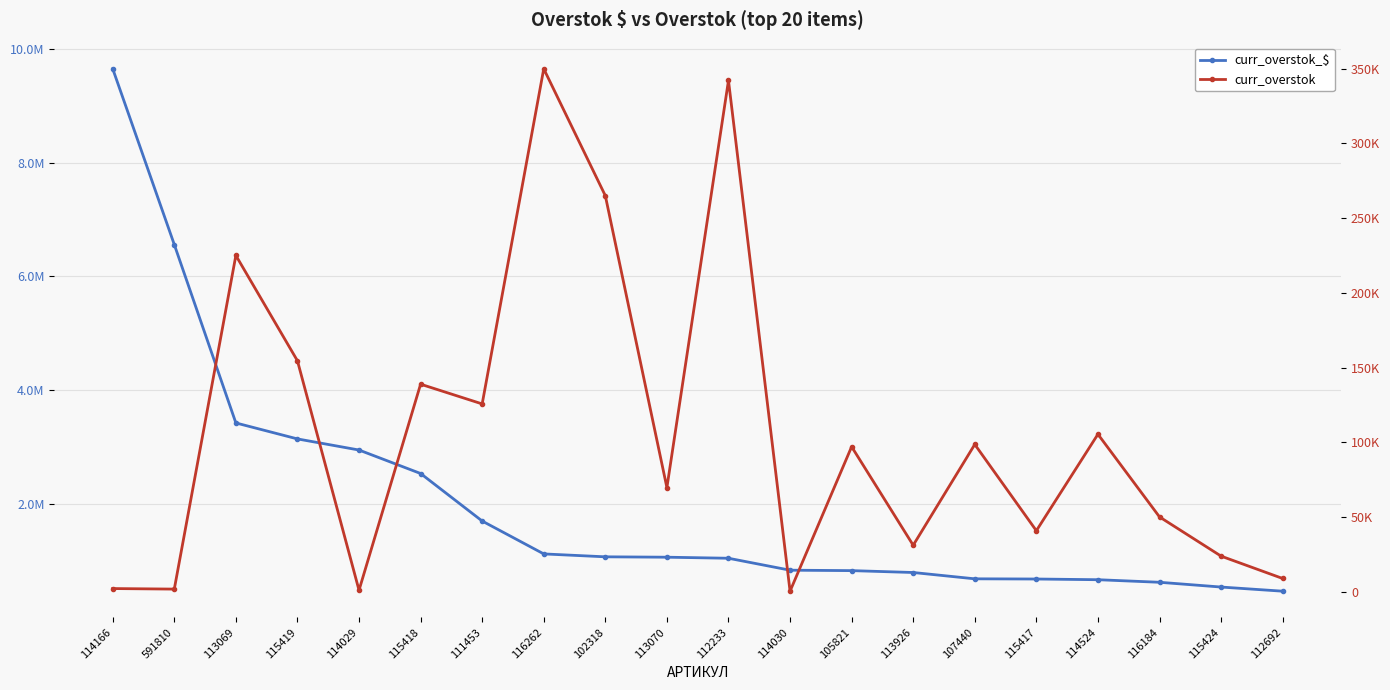

What is the value of the curr_overstok point at the 15th from the left?

98522.9